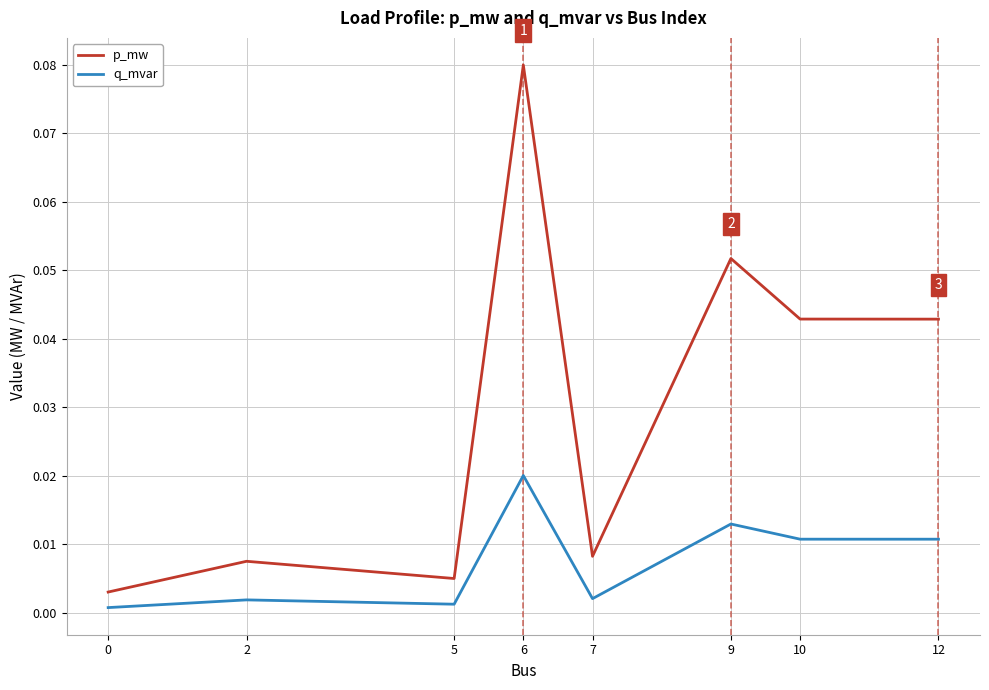

Does the chart have visible grid lines?

Yes